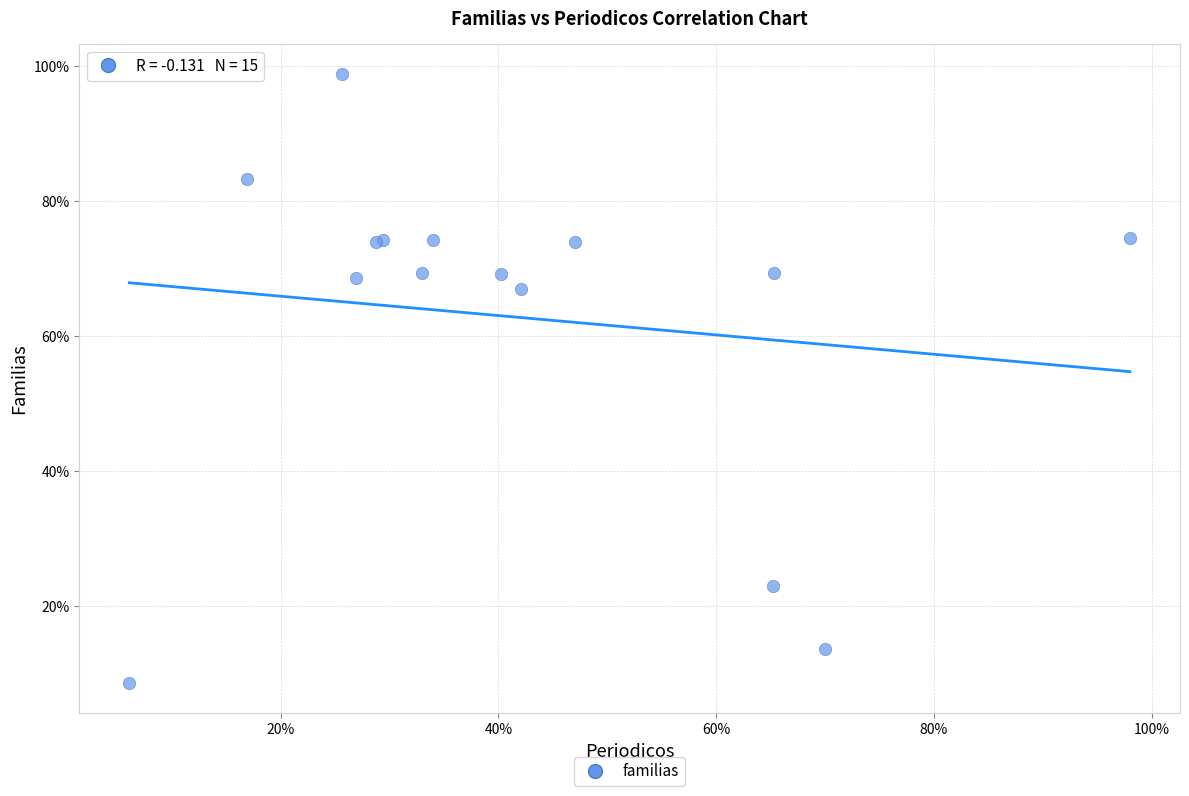

What Y value in the scatter plot is closest to 53?

67.0